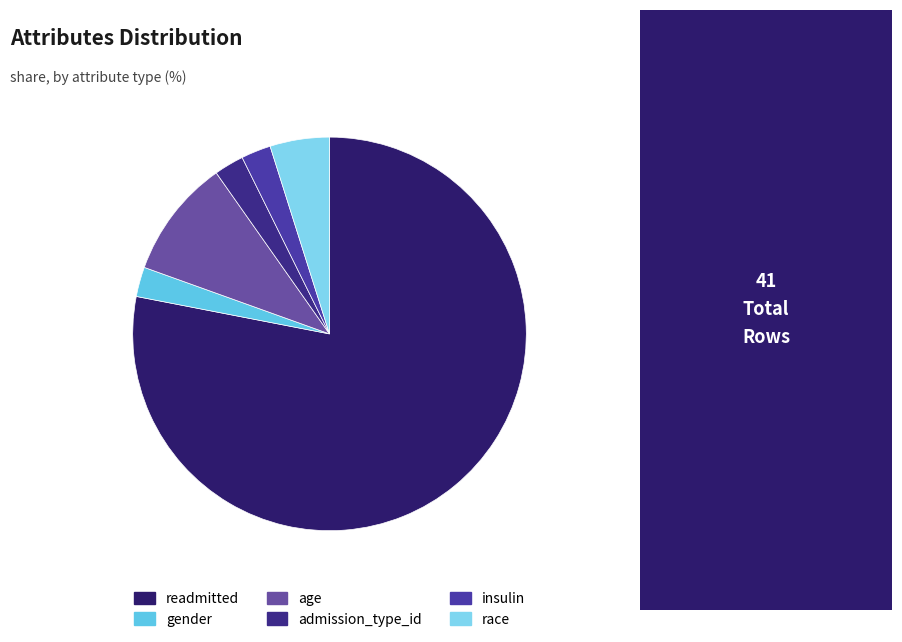

What is the smallest slice in the pie chart?

gender